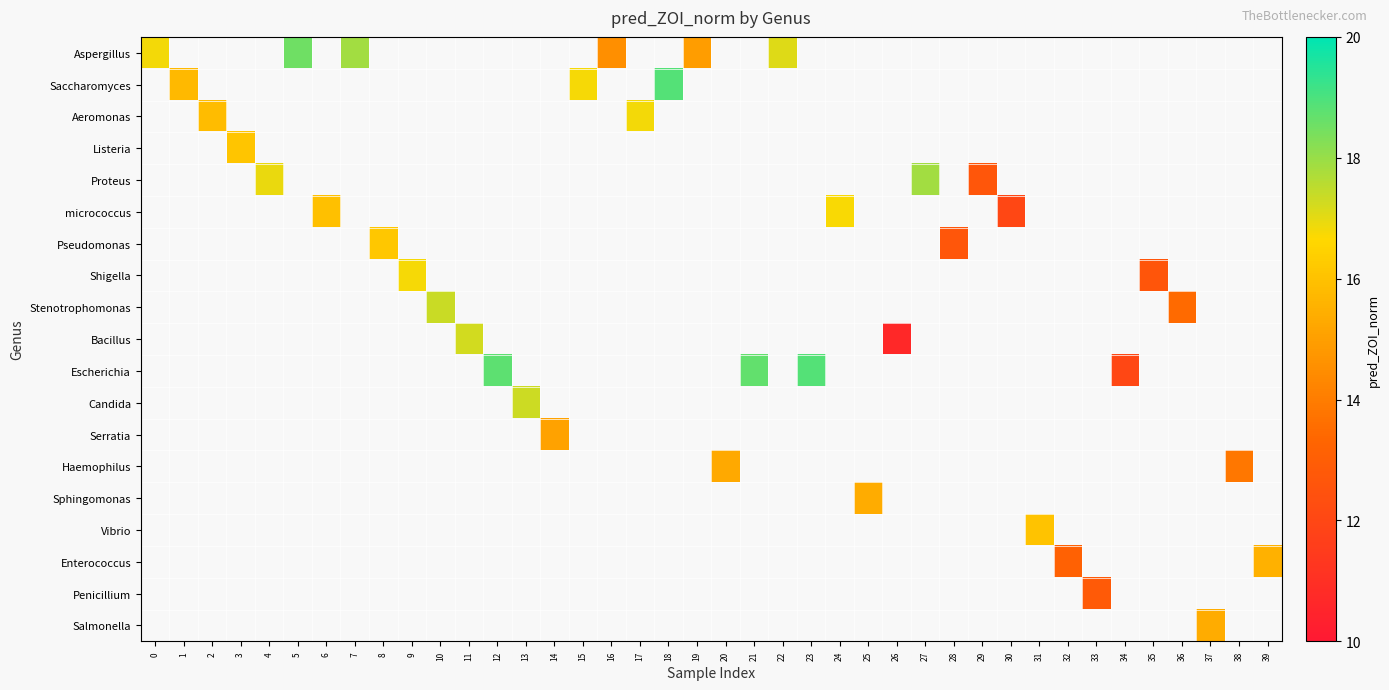

What is the greatest value displayed?

18.9